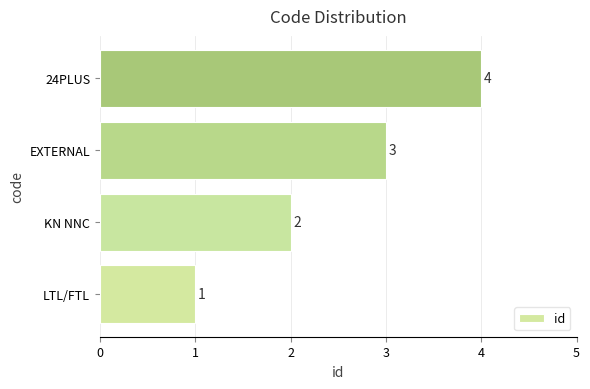

What is the maximum value shown in the chart?

4